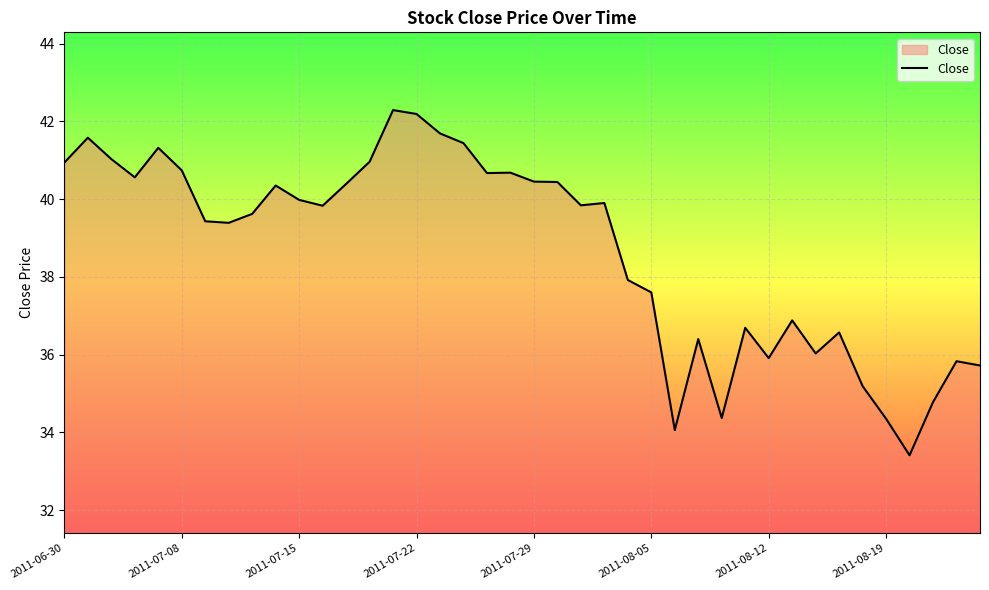

What is the difference between the second highest and minimum values?

8.8